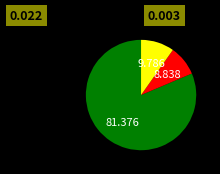

How many segments does this pie chart have?

3